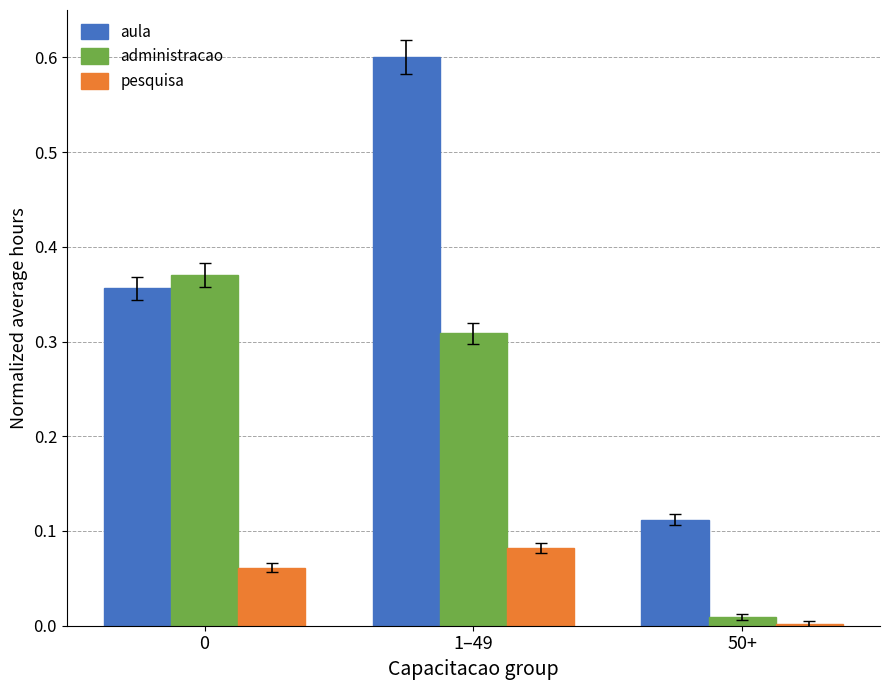

Is the value of administracao at 0 greater than the value of aula at 0?

Yes